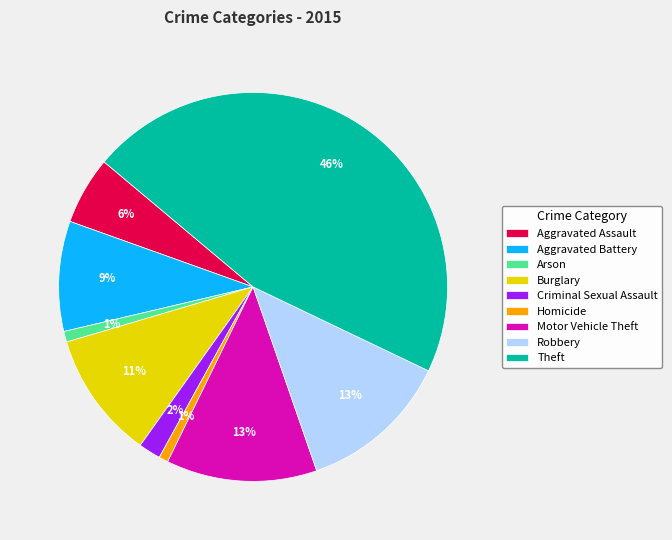

What is the largest slice in the pie chart?

Theft